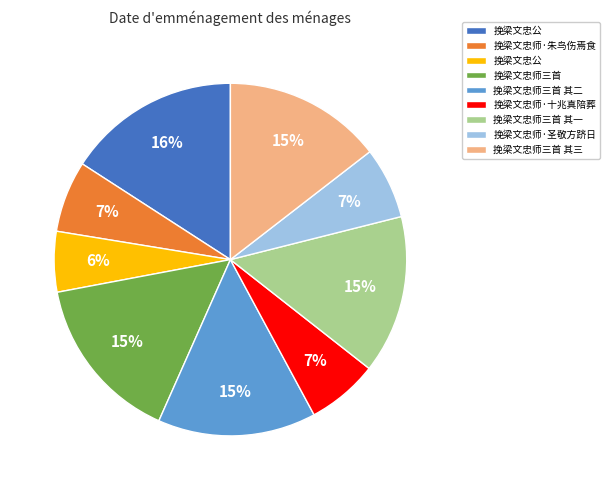

Is there a majority slice in this chart?

No